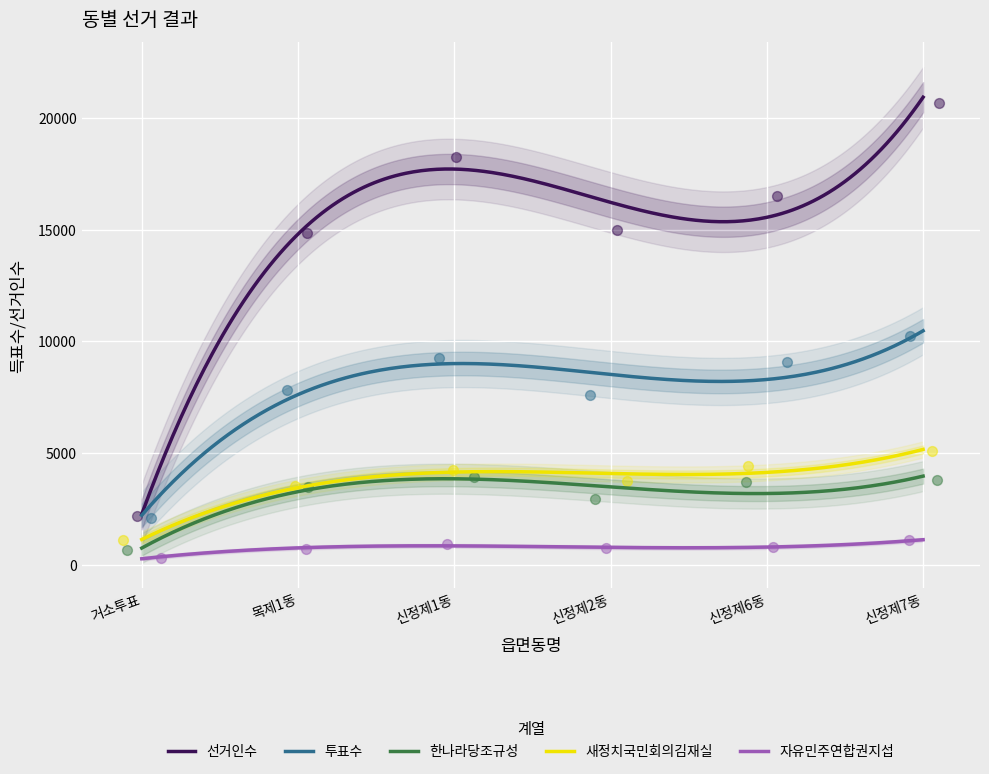

What is the total value across all series at 신정제6동?

34483